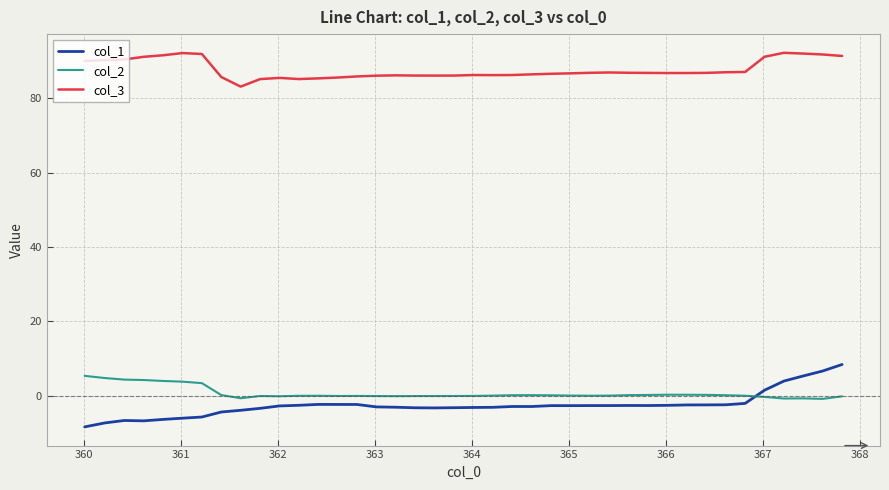

True or false: col_1 and col_3 cross at least once.

False